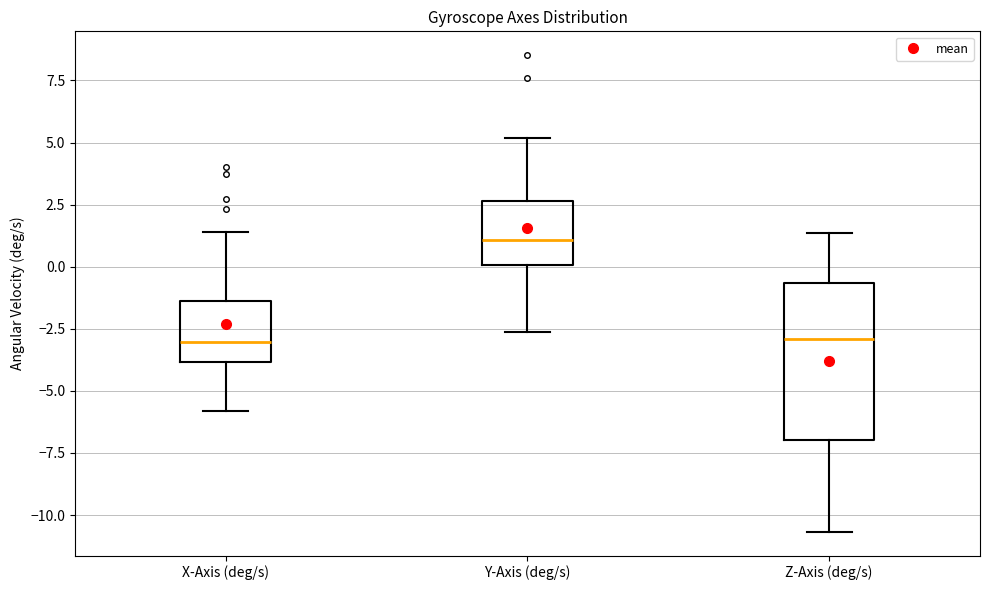

Comparing the boxes themselves (not the whiskers), which one is the tallest?

Z-Axis (deg/s)